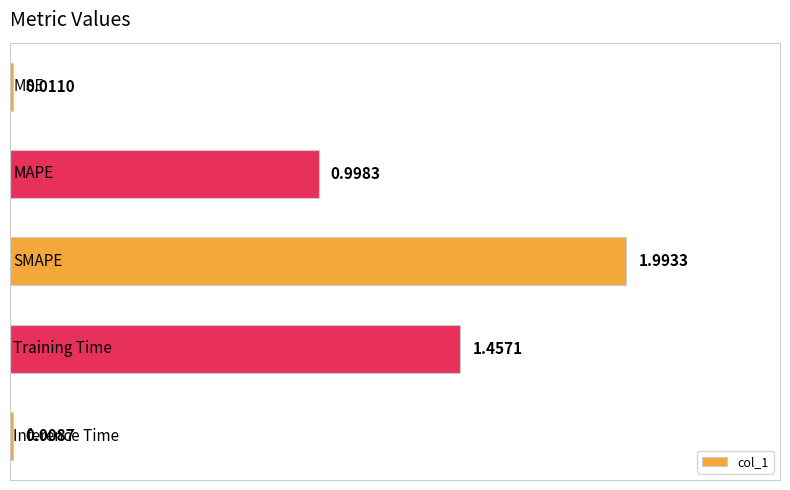

What is the difference between the second highest and minimum values?

1.4